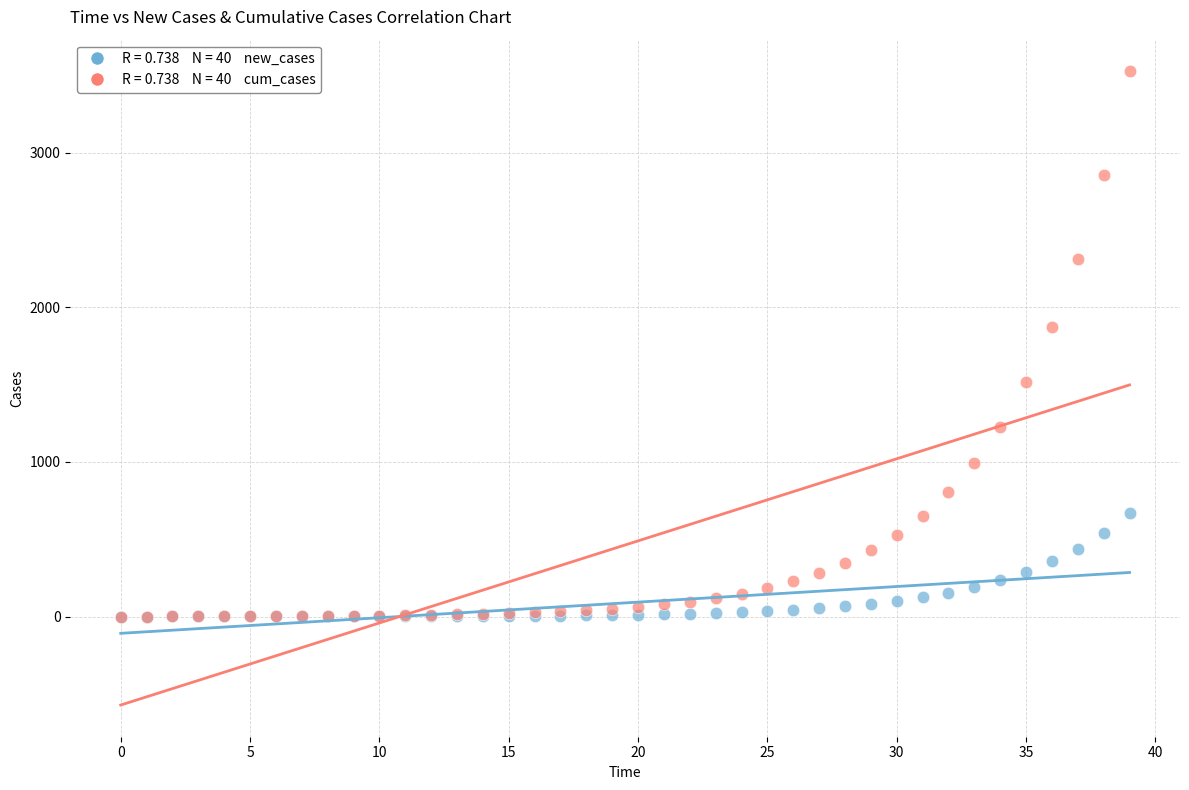

Across all series, what Y value is closest to 1762?

1873.2